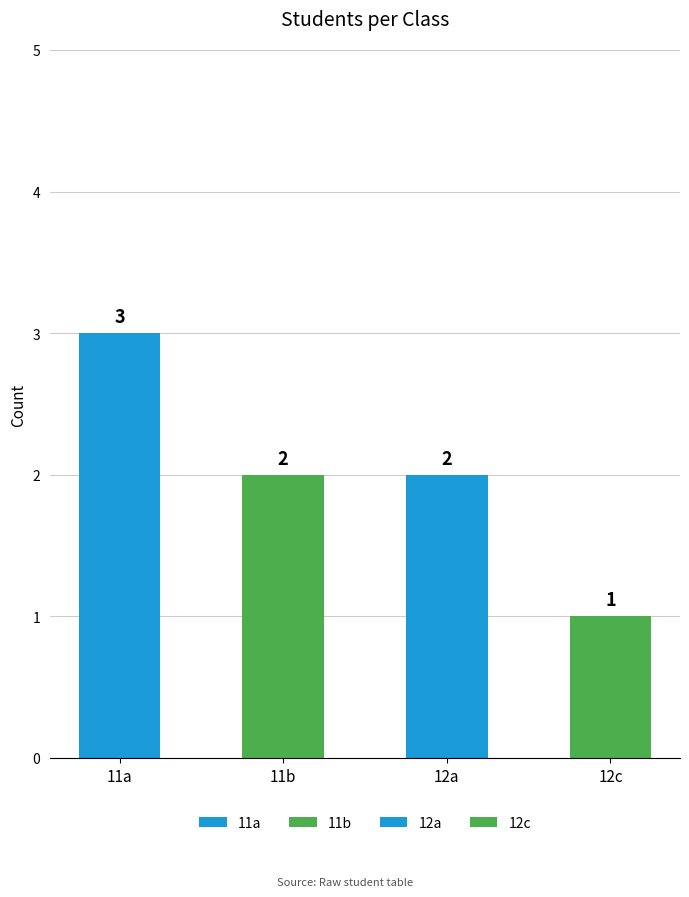

Approximately how many times larger is the value at 12c compared to 11b?

0.5